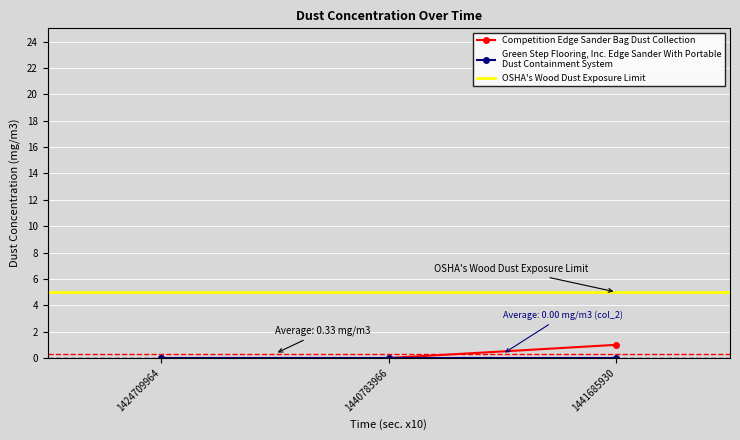

At which category does the chart reach its minimum across all series?

1424709964